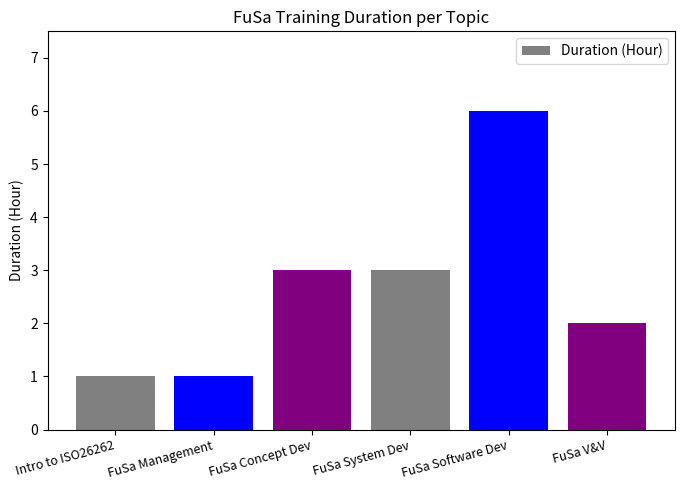

Which has a higher value, FuSa Management or FuSa Concept Dev?

FuSa Concept Dev